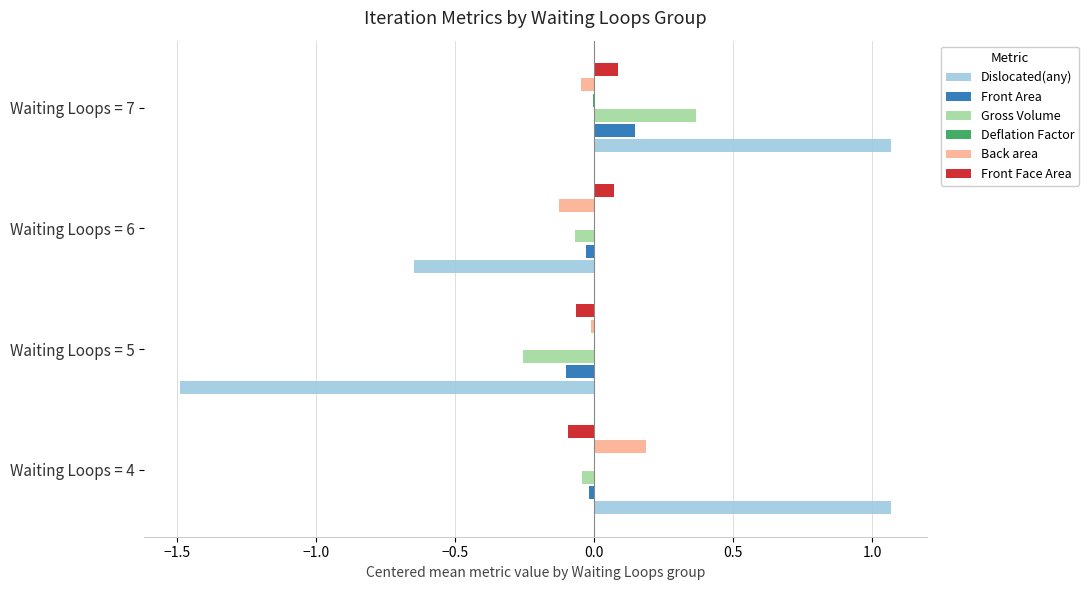

At which category is the sum across all series the highest?

Waiting Loops = 7